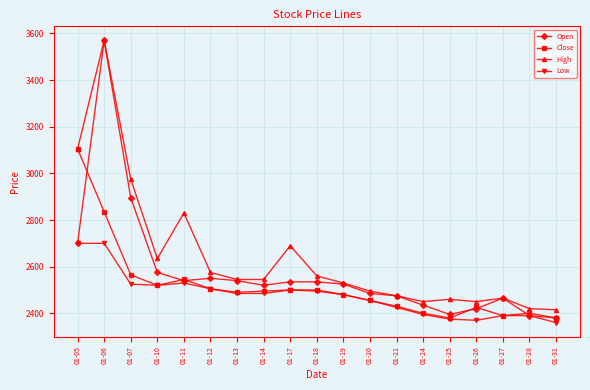

True or false: High has a value of 1497 at 01-27.

False